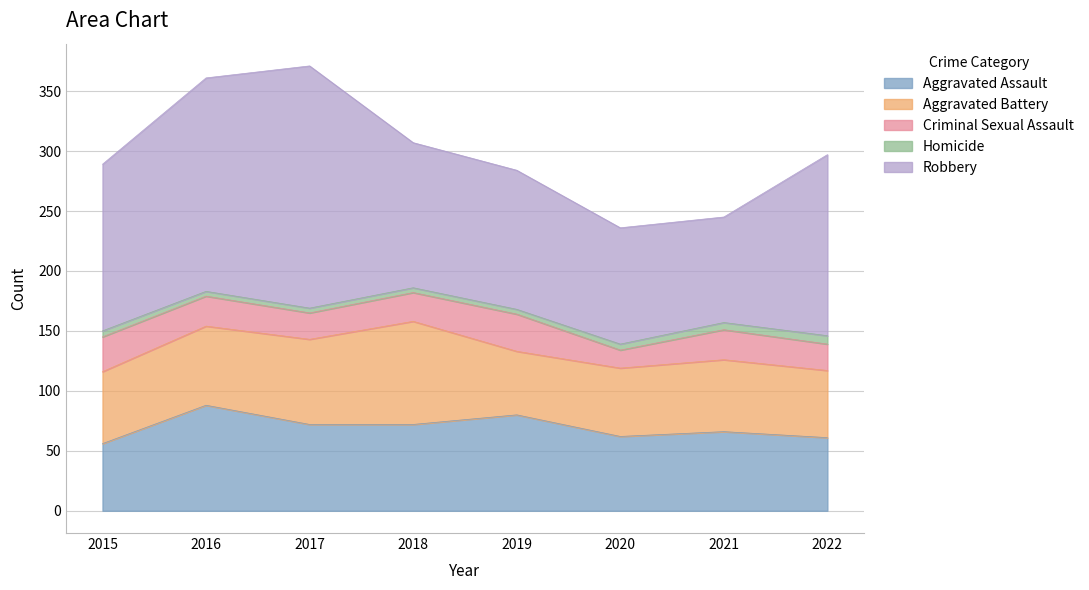

Which series has the largest total across all categories?

Robbery